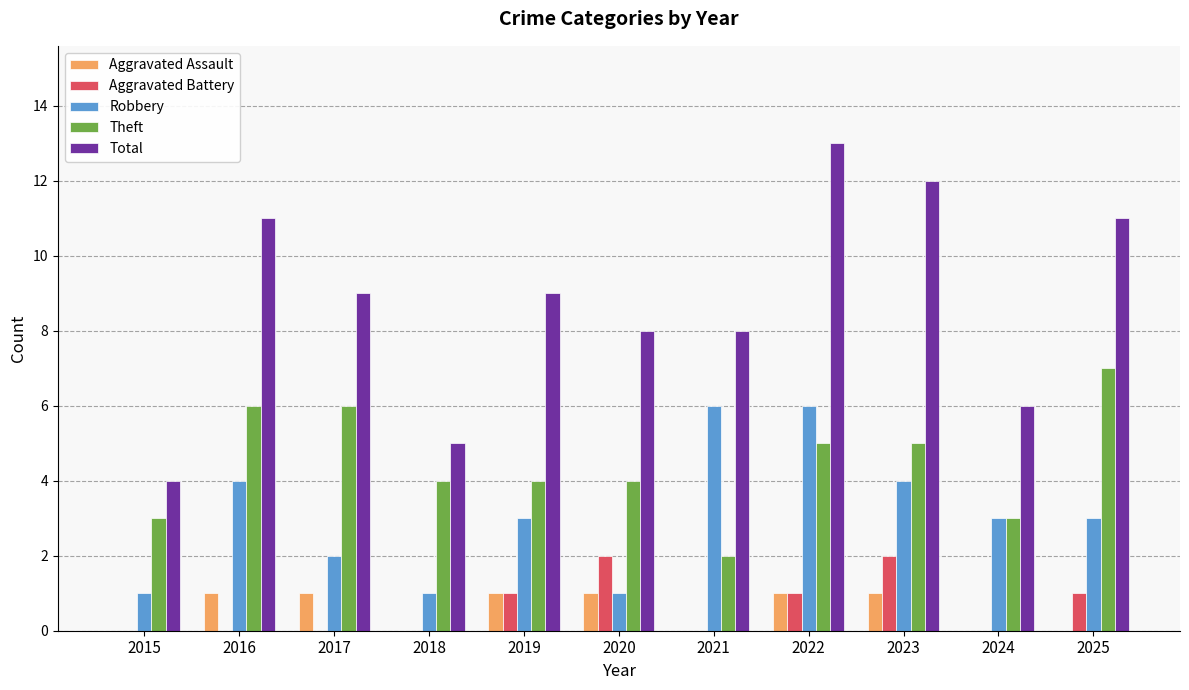

Which series changed the most between 2023 and 2024?

Total